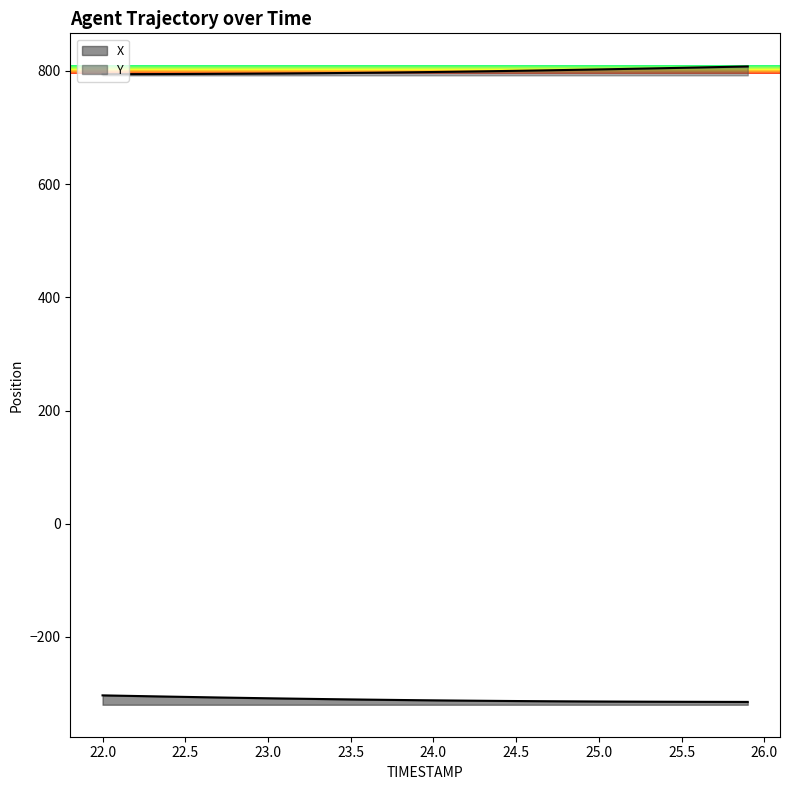

What is the label of the 16th point from the left?

23.5